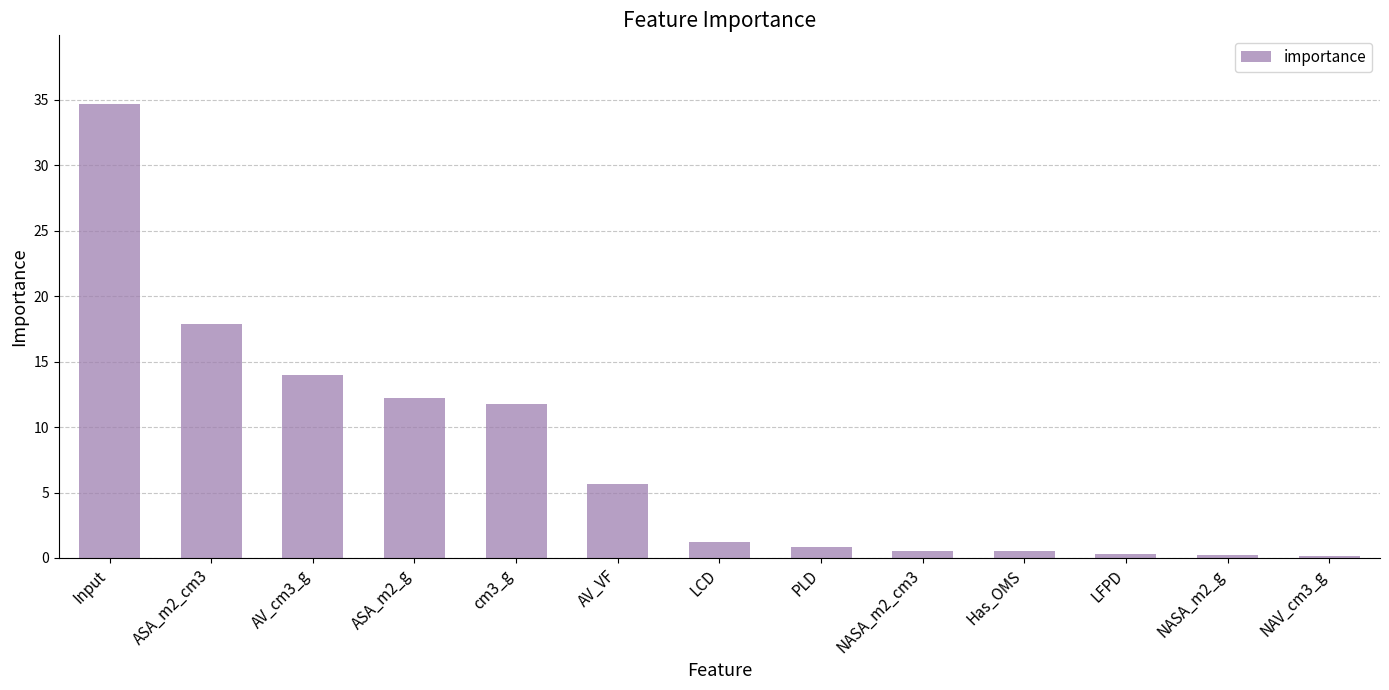

Read the value at Has_OMS.

0.5